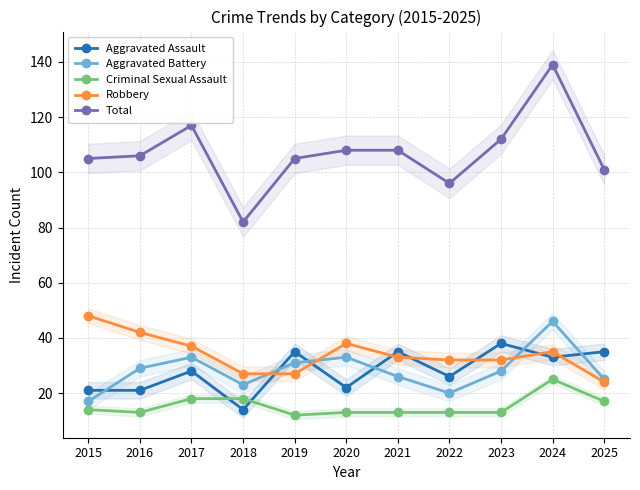

At 2020, list the series in order from smallest to largest.

Criminal Sexual Assault, Aggravated Assault, Aggravated Battery, Robbery, Total